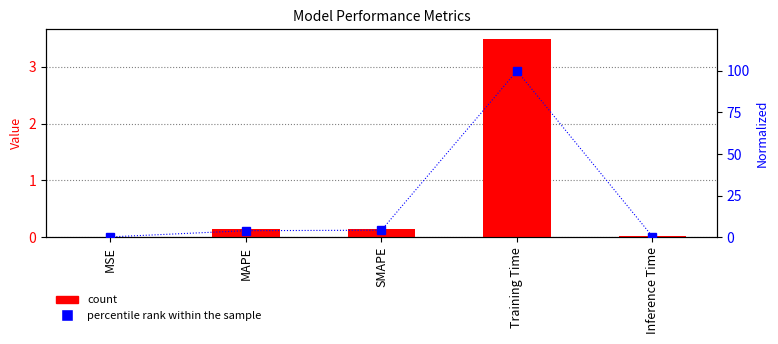

Between MSE and SMAPE, which series saw the biggest shift?

percentile rank within the sample